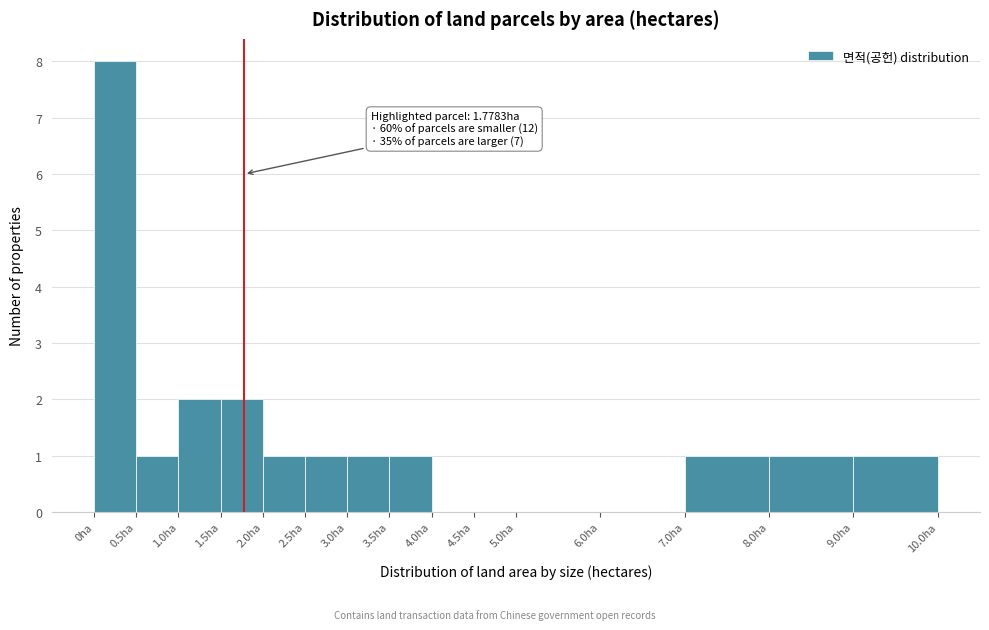

Over which range of the x-axis is the bar tallest?

0.0 to 0.5